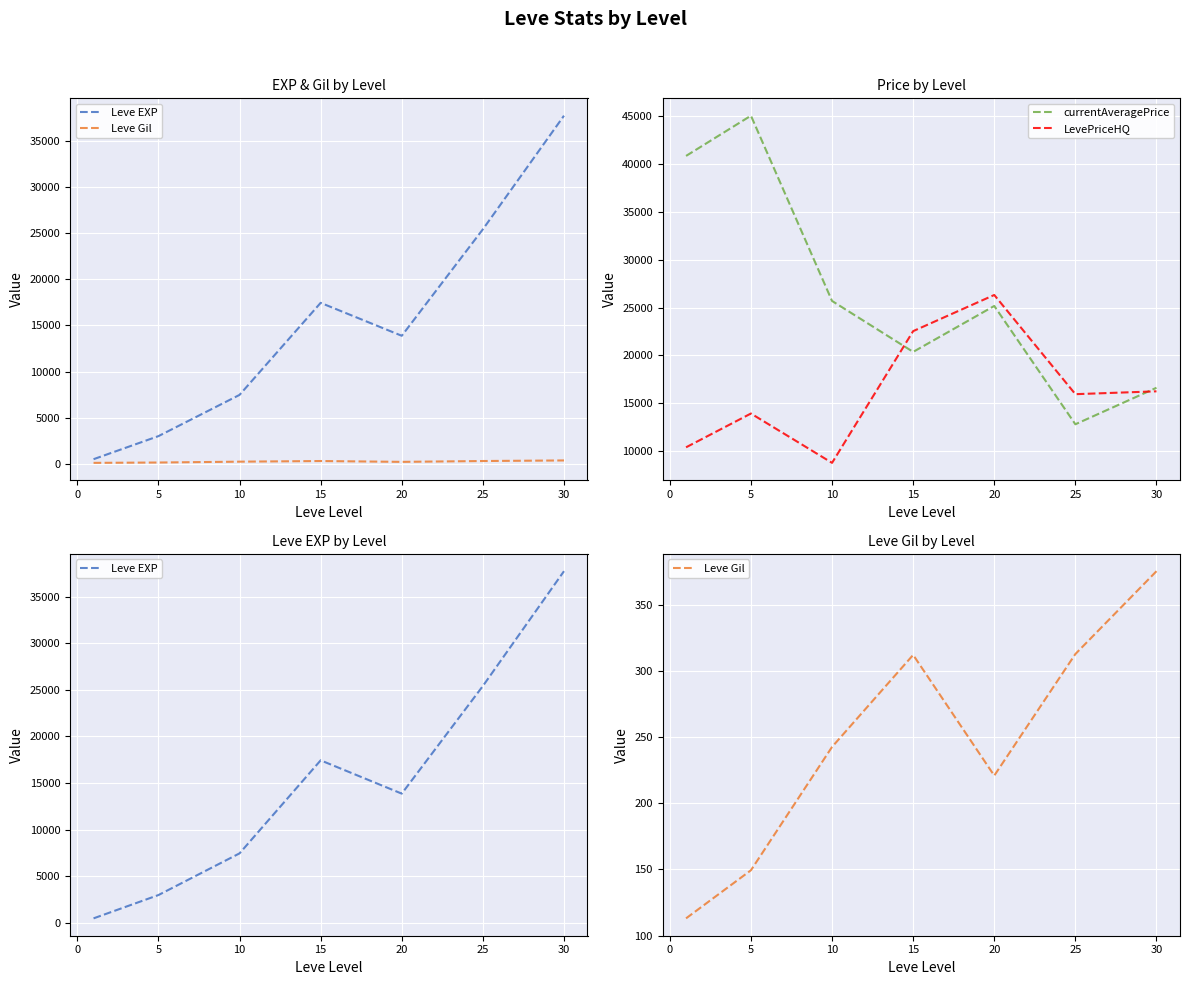

What is the approximate value of currentAveragePrice at 10?

25684.2